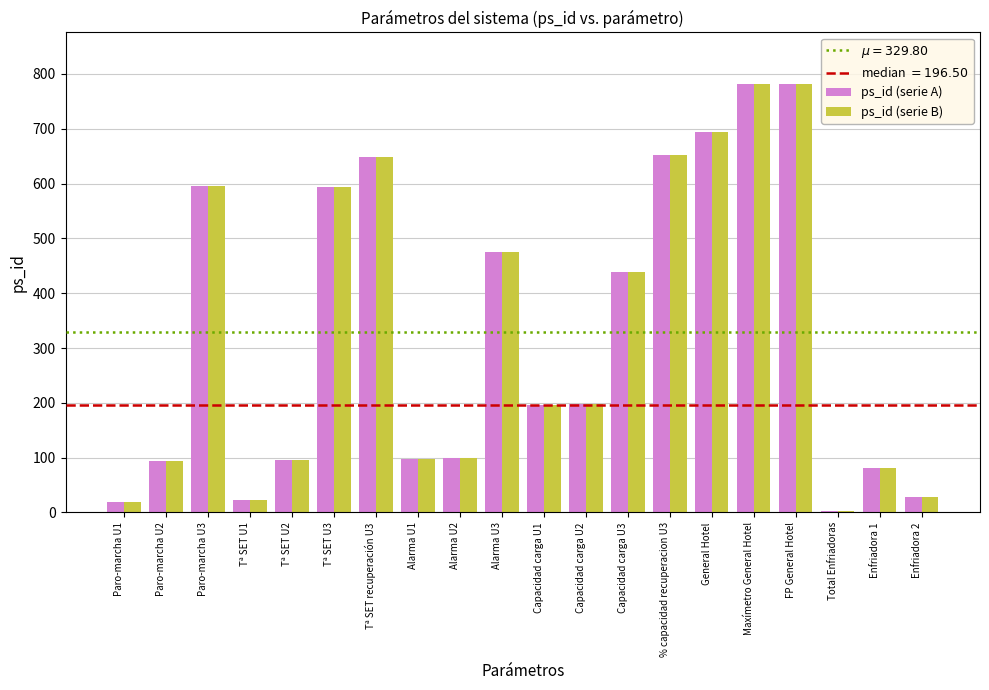

At which label is ps_id (serie A) closest to 392?

Capacidad carga U3